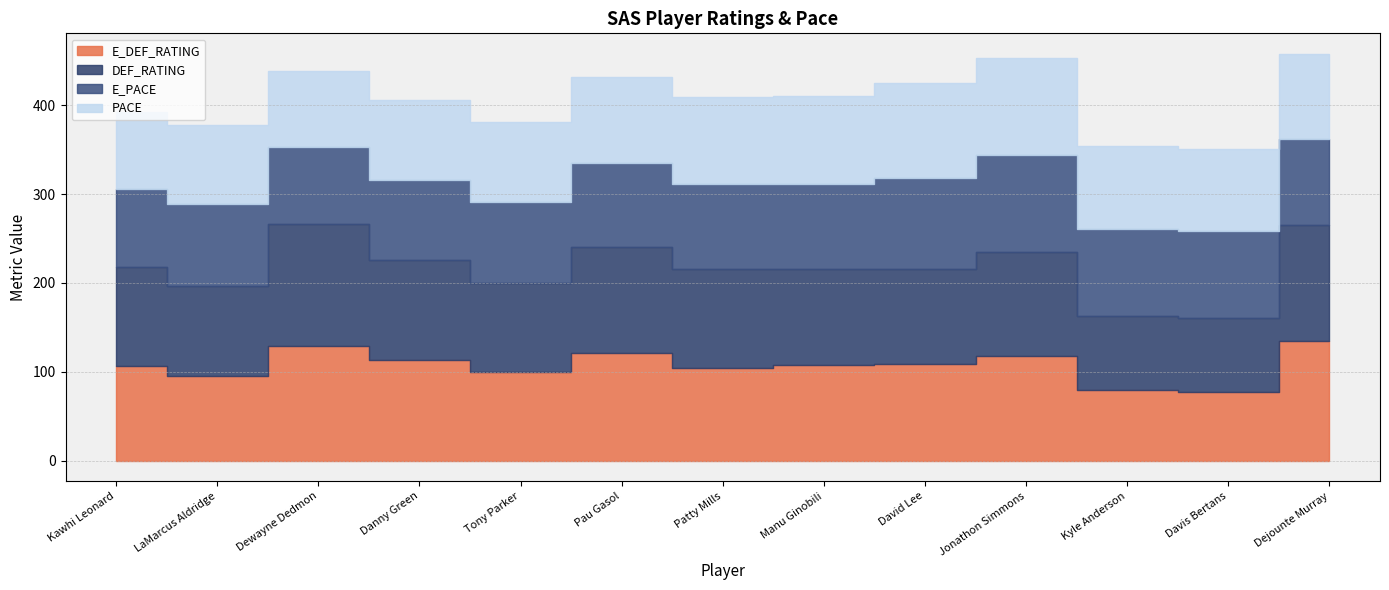

Reading right to left, what are all the values shown in this chart?

E_DEF_RATING: Dejounte Murray=134.9	Davis Bertans=77.5	Kyle Anderson=79.6	Jonathon Simmons=117.4	David Lee=108.5	Manu Ginobili=107.9	Patty Mills=104.8	Pau Gasol=121.1	Tony Parker=99.8	Danny Green=112.9	Dewayne Dedmon=128.7	LaMarcus Aldridge=95.0	Kawhi Leonard=107.1
DEF_RATING: Dejounte Murray=130.0	Davis Bertans=82.6	Kyle Anderson=83.3	Jonathon Simmons=117.2	David Lee=107.1	Manu Ginobili=108.1	Patty Mills=110.5	Pau Gasol=119.6	Tony Parker=100.0	Danny Green=113.5	Dewayne Dedmon=137.5	LaMarcus Aldridge=101.6	Kawhi Leonard=110.9
E_PACE: Dejounte Murray=96.7	Davis Bertans=98.6	Kyle Anderson=97.3	Jonathon Simmons=109.1	David Lee=102.5	Manu Ginobili=95.2	Patty Mills=96.3	Pau Gasol=94.0	Tony Parker=91.2	Danny Green=89.7	Dewayne Dedmon=86.5	LaMarcus Aldridge=91.7	Kawhi Leonard=87.4
PACE: Dejounte Murray=96.3	Davis Bertans=92.0	Kyle Anderson=94.2	Jonathon Simmons=109.6	David Lee=107.2	Manu Ginobili=99.4	Patty Mills=97.6	Pau Gasol=97.5	Tony Parker=89.7	Danny Green=89.3	Dewayne Dedmon=85.1	LaMarcus Aldridge=89.1	Kawhi Leonard=86.6